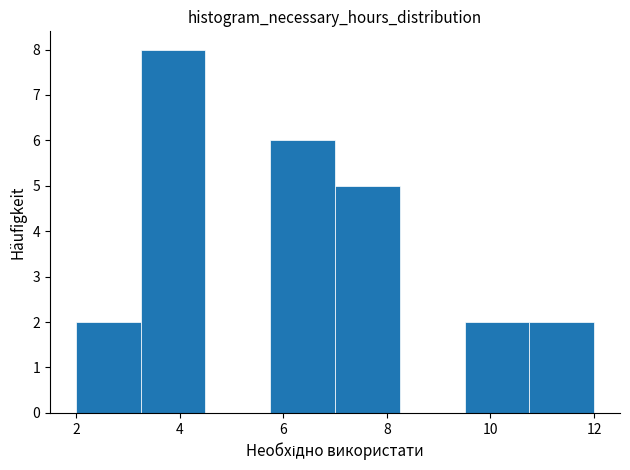

How tall is the bar that spans 2.00 to 3.25 on the x-axis? Neither the bar edges nor the heights are printed on the chart, so give them approximately, as read against the axes.

2